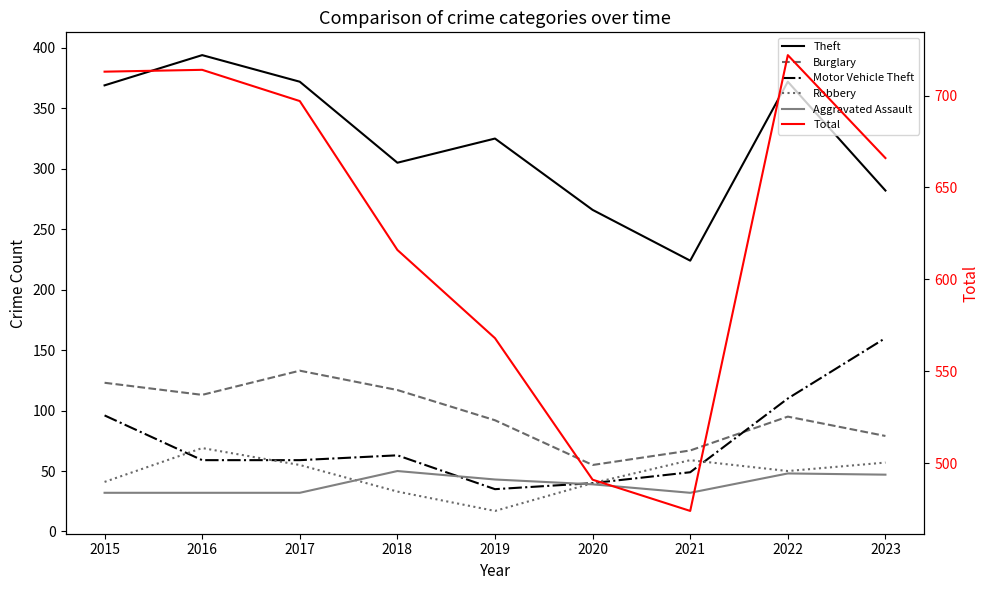

True or false: Burglary and Motor Vehicle Theft intersect in this chart.

True